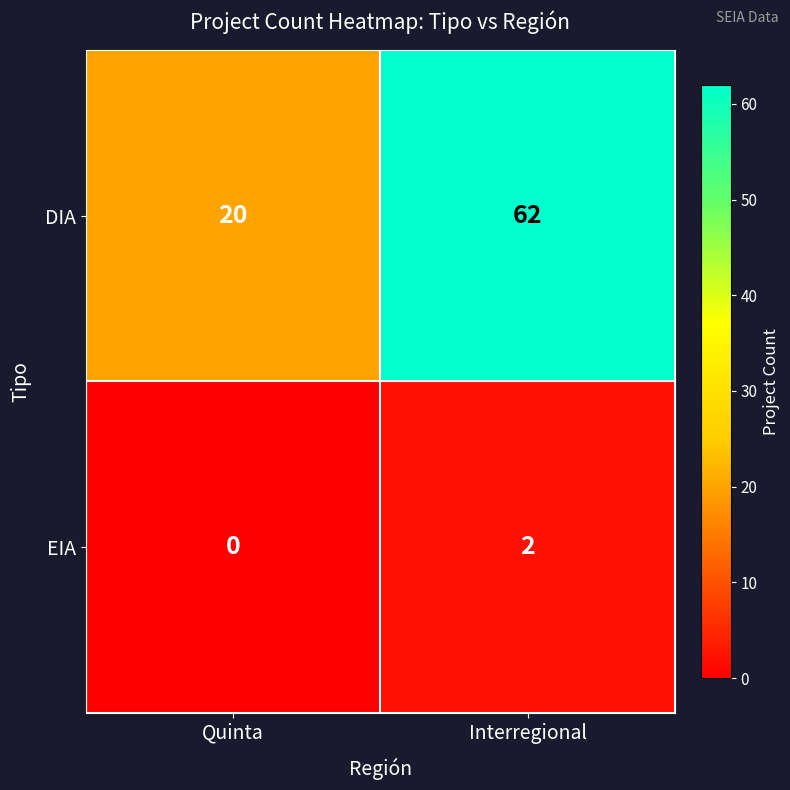

What is the difference between the highest and lowest values at Interregional?

60